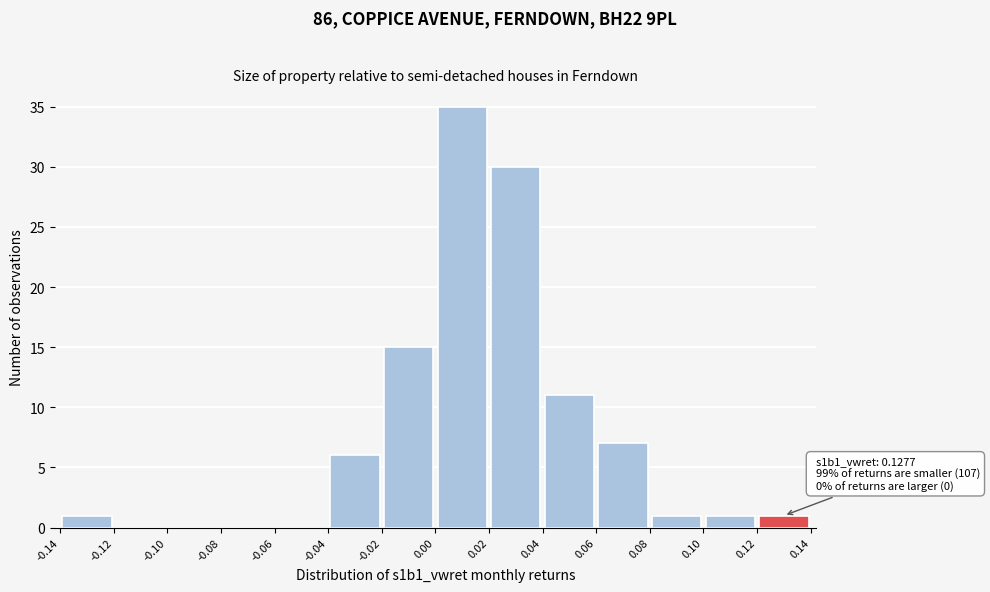

Over which range of the x-axis is the bar tallest?

0.00 to 0.02